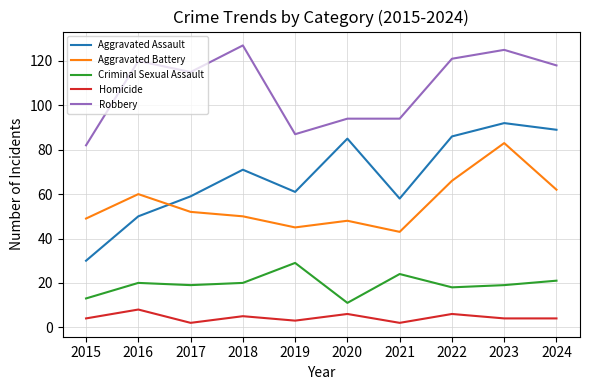

What is the average value of the Homicide series?

4